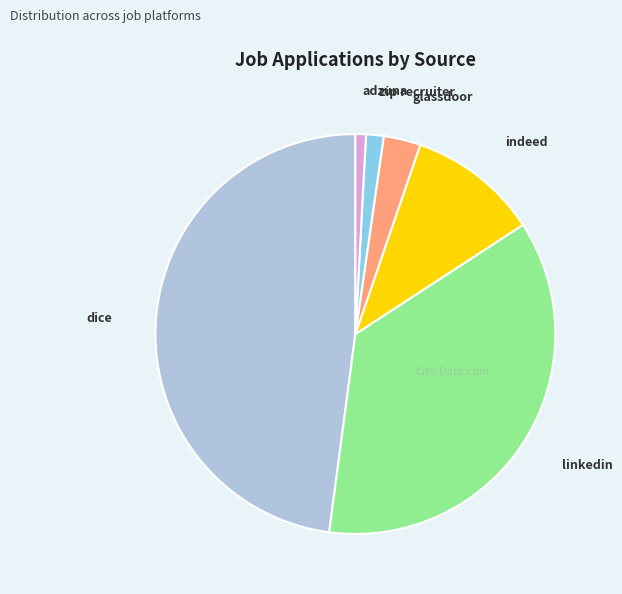

Is there a majority slice in this chart?

No